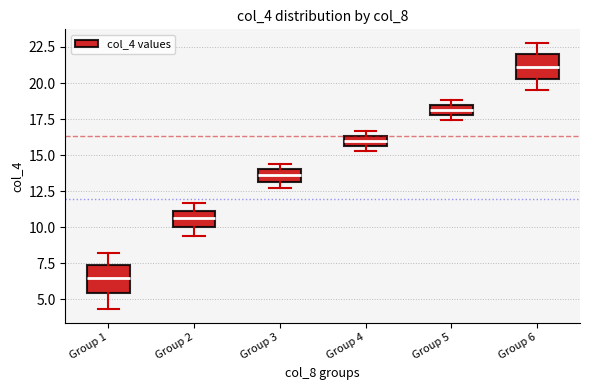

Which box's median line is the highest?

Group 6